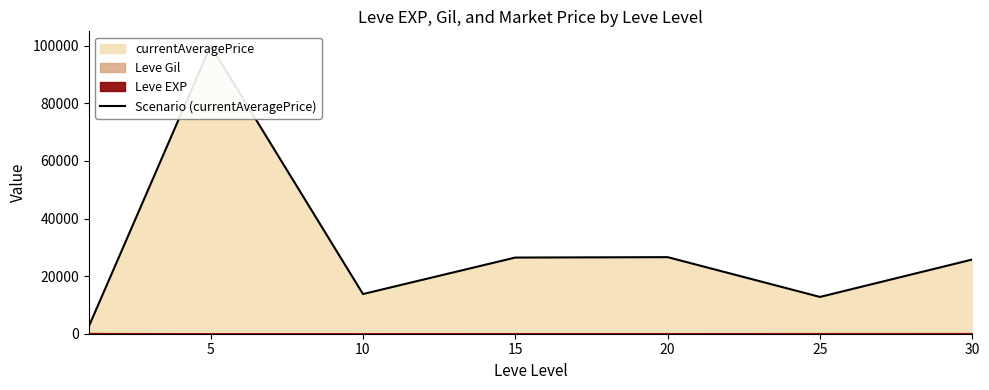

Is it true that the value at 0 is 1452.9?

False